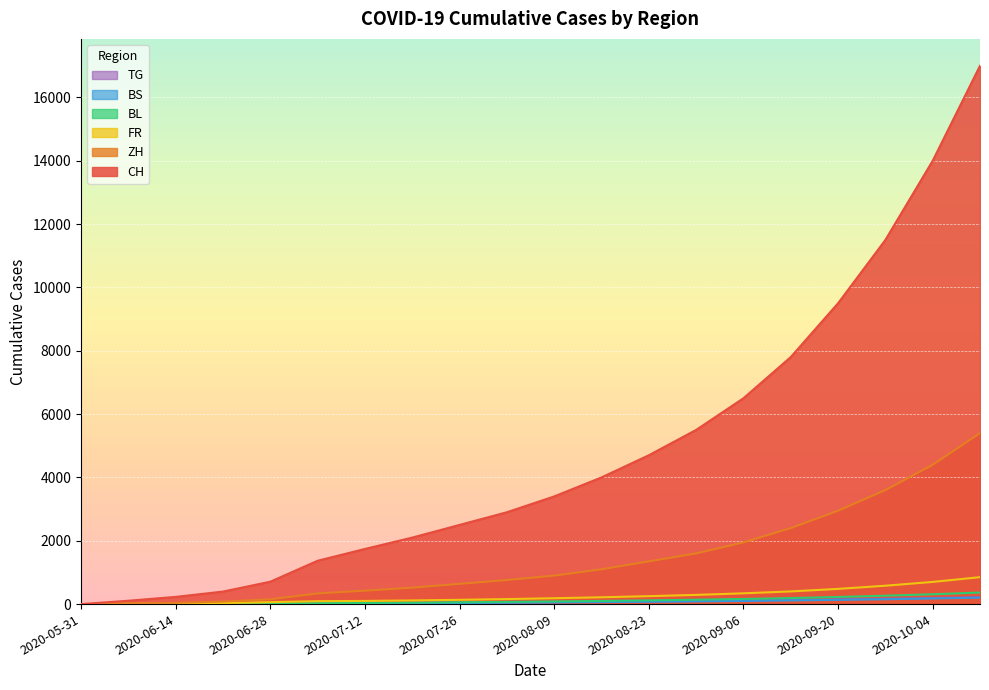

What is the average value of the ZH series?

1431